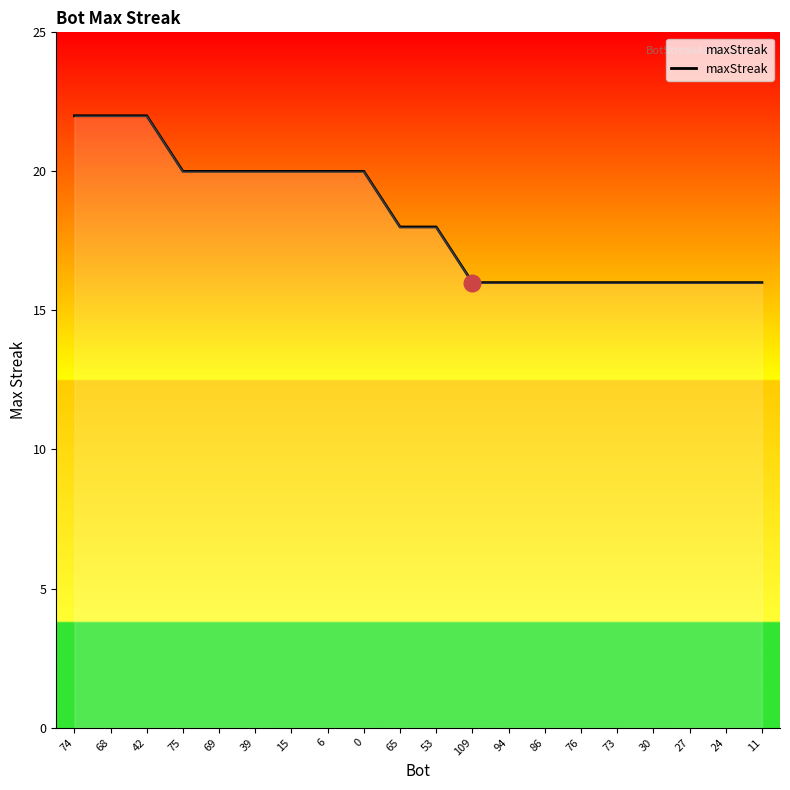

The chart shows a value of 16 at 24. True or false?

True